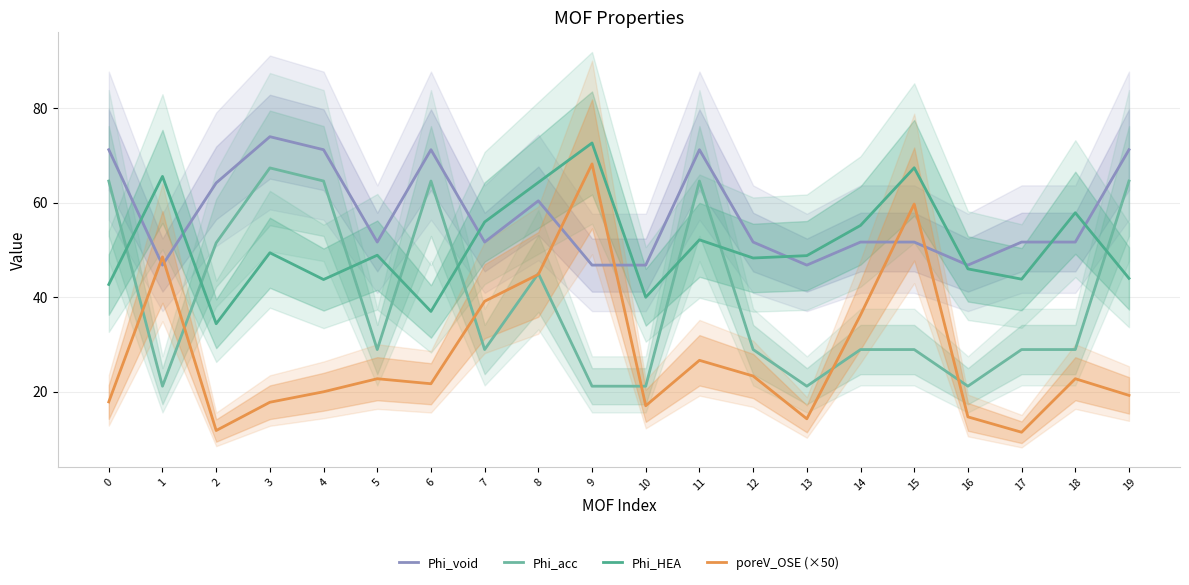

How many times do Phi_void and poreV_OSE (×50) cross each other?

6